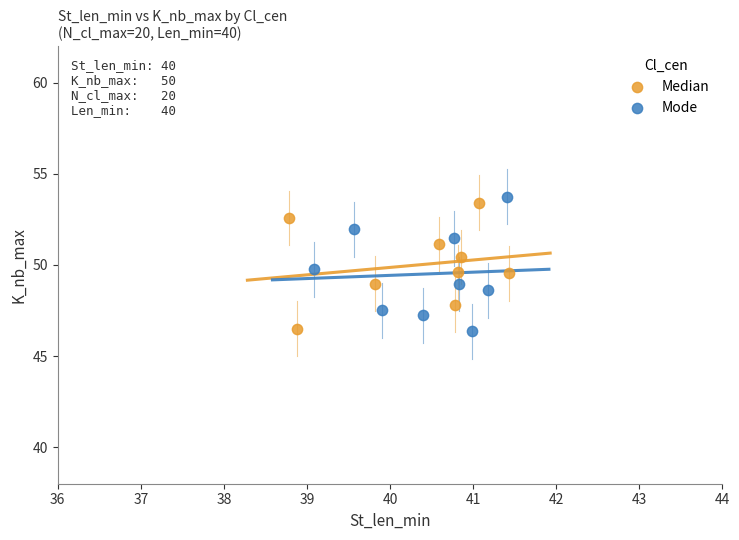

What are all the series names shown in the legend?

Median, Mode